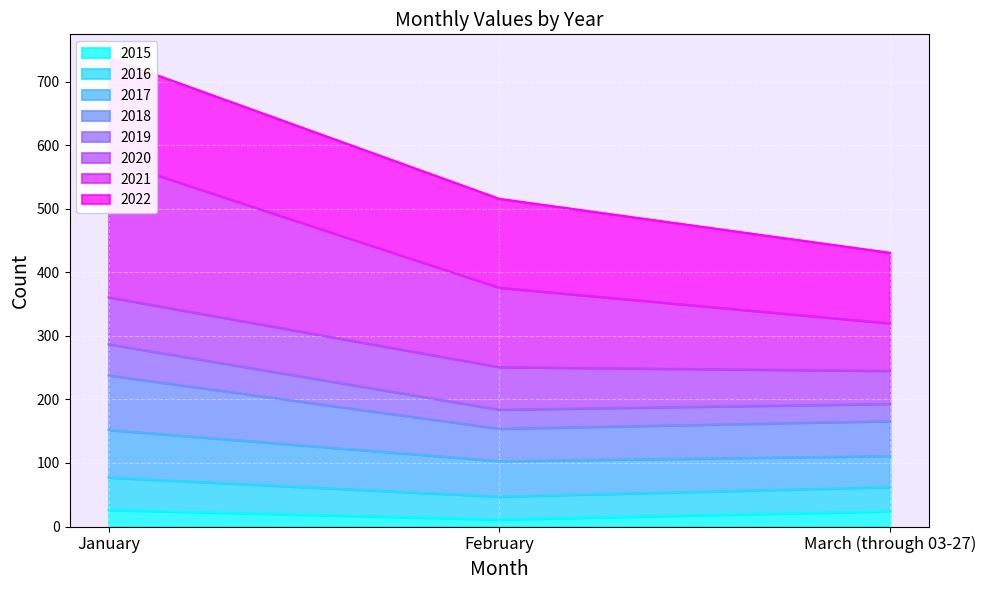

The 2017 series shows 189 at March (through 03-27). True or false?

False